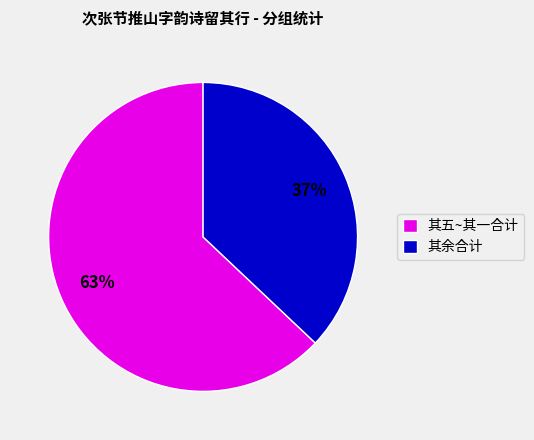

To the nearest percent, what is the combined percentage of 其五~其一合计 and 其余合计?

100%